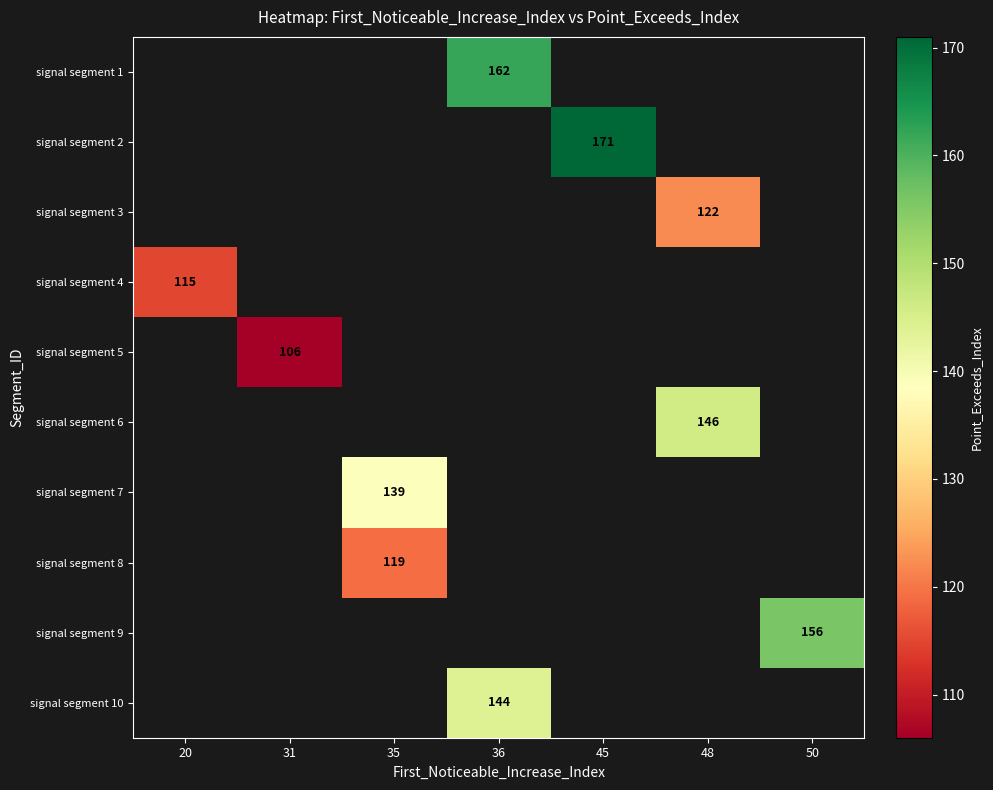

Is the value of signal segment 8 at 35 greater than the value of signal segment 7 at 35?

No